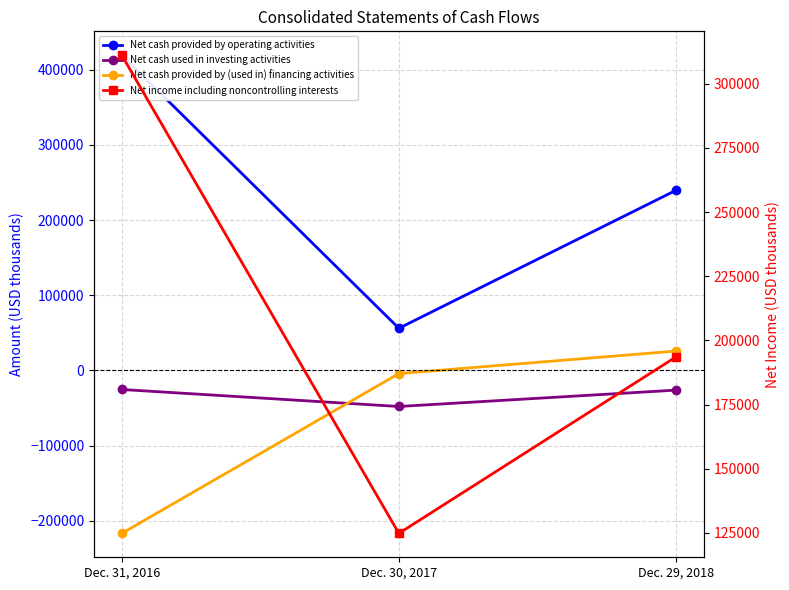

How many Net cash provided by (used in) financing activities values are between -216624 and 25780?

3